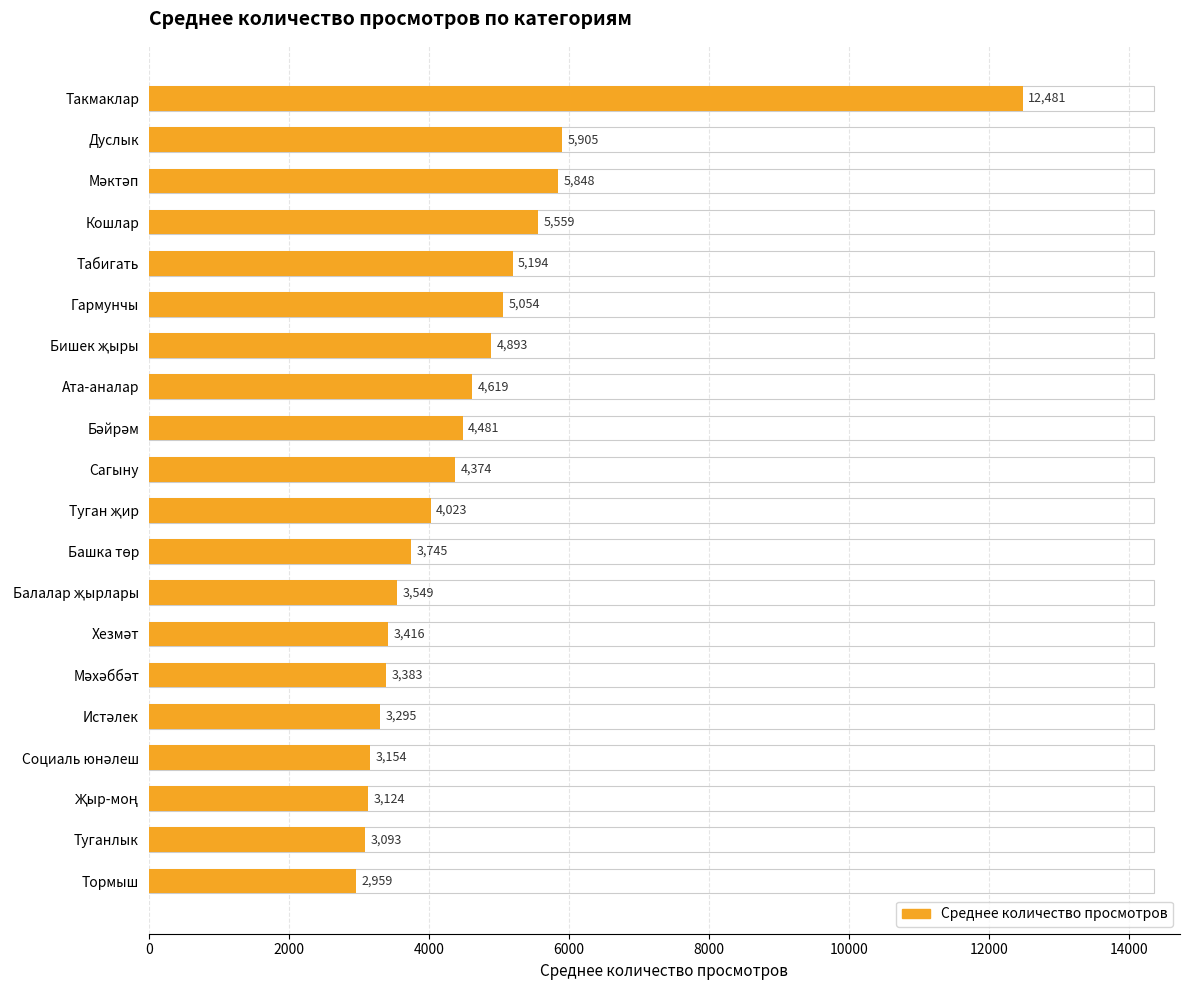

Does the chart contain any negative values?

No